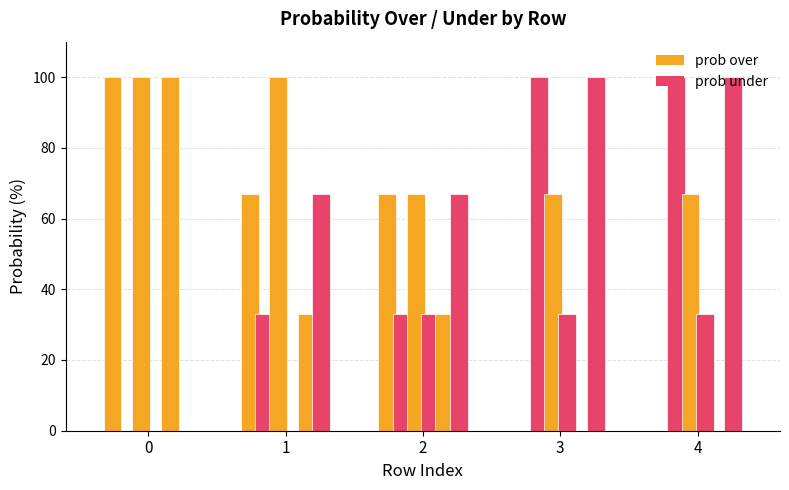

The pts prob under series shows 21 at 1. True or false?

False